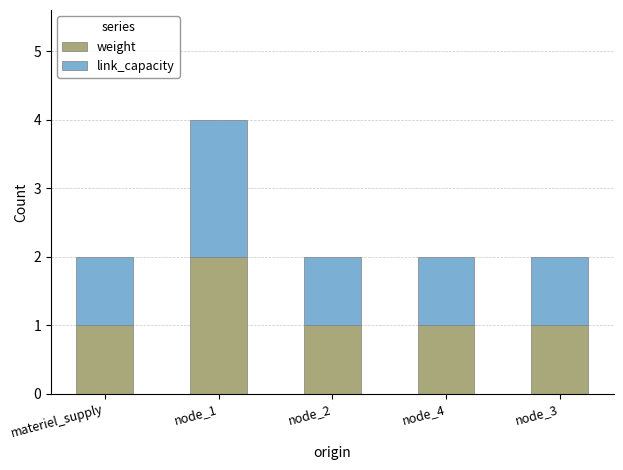

True or false: weight has a value of 1 at node_1.

False